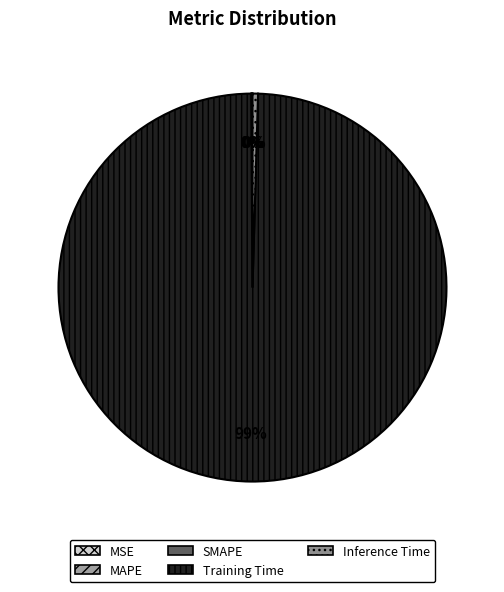

Which slice represents more than half of the pie?

Training Time